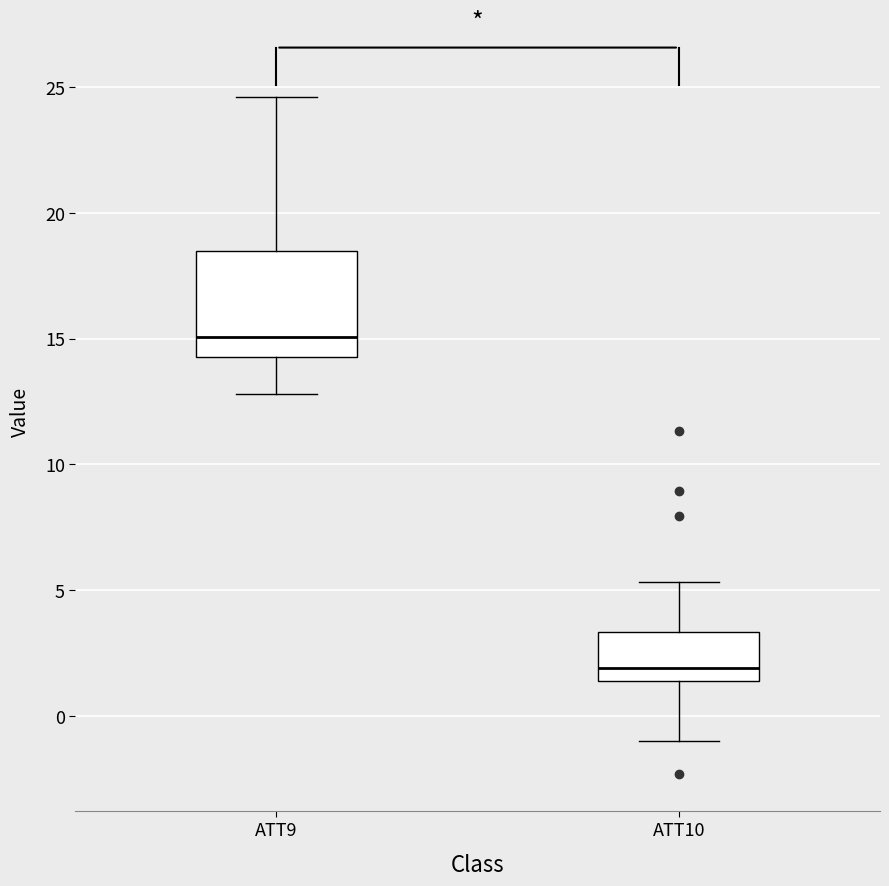

Reading left to right, read every box against the y-axis: the position of its median line, the range the box covers, and the ends of its whiskers. The values are not printed on the chart, so give them approximately, as read against the axis.

ATT9: median 15.0, box 14.5 to 18.5, whiskers 13.0 to 24.5
ATT10: median 2.0, box 1.5 to 3.5, whiskers -1.0 to 5.5